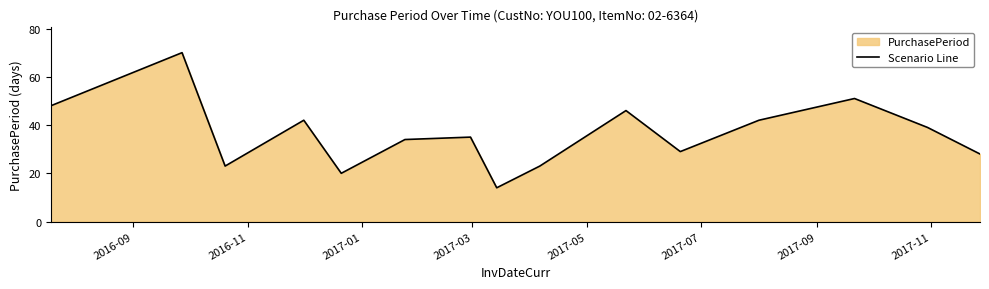

What is the difference between the maximum and minimum values?

56